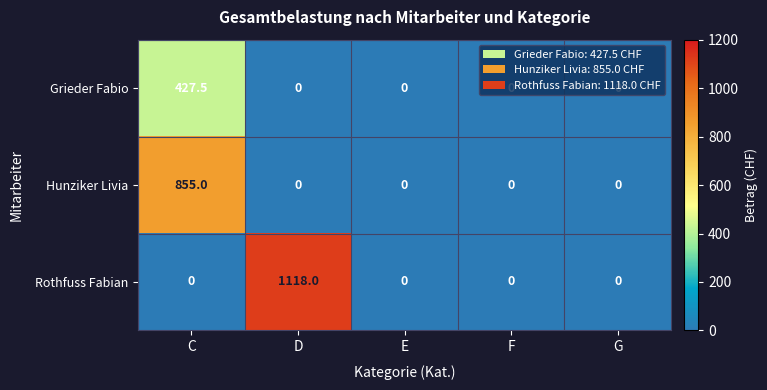

Count the number of categories in the chart.

5